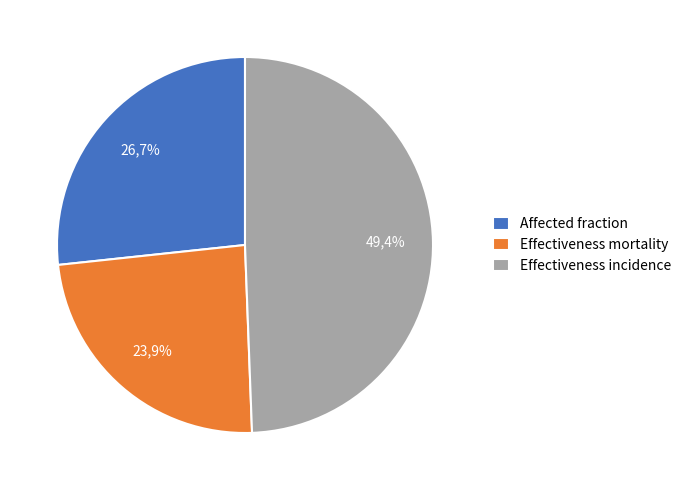

To the nearest percent, what is the difference between the largest and smallest slice percentages?

25%